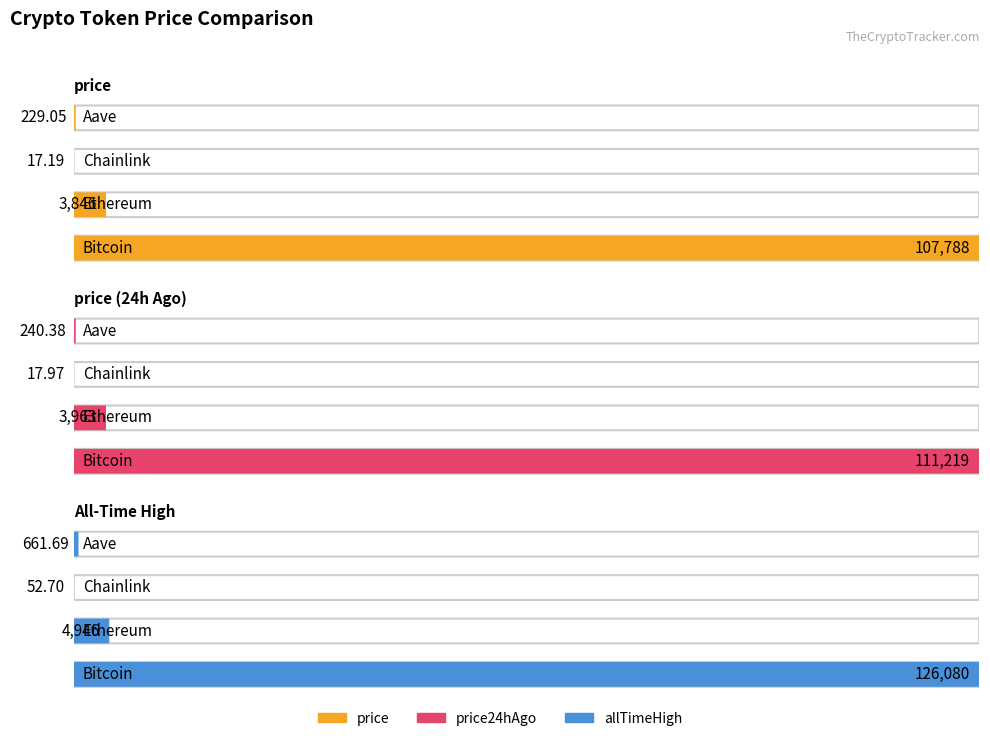

At which category does the chart reach its minimum across all series?

Chainlink